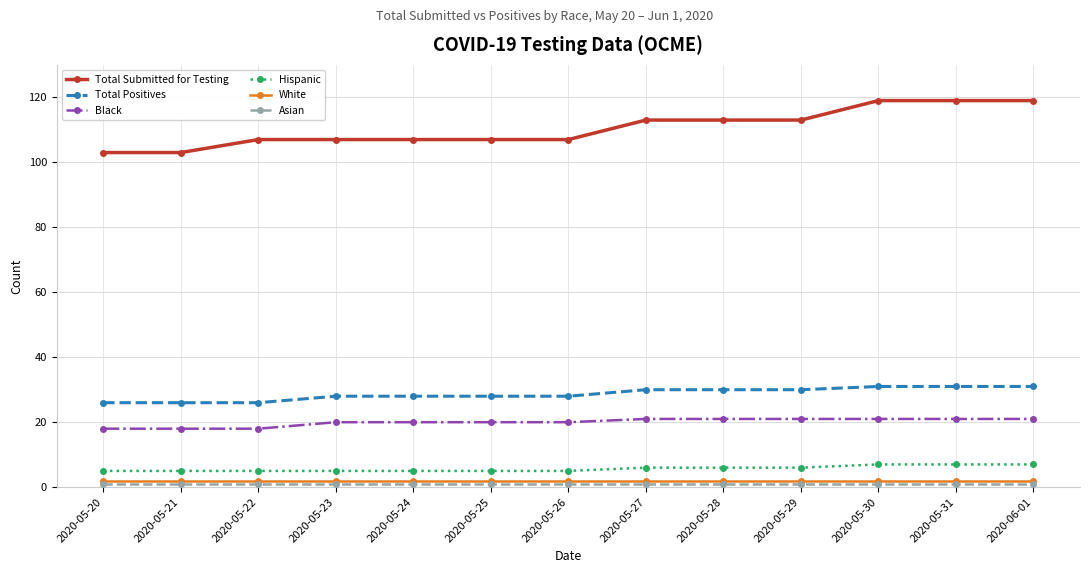

What is the sum of the Total Submitted for Testing values at 2020-05-25 and 2020-05-27?

220